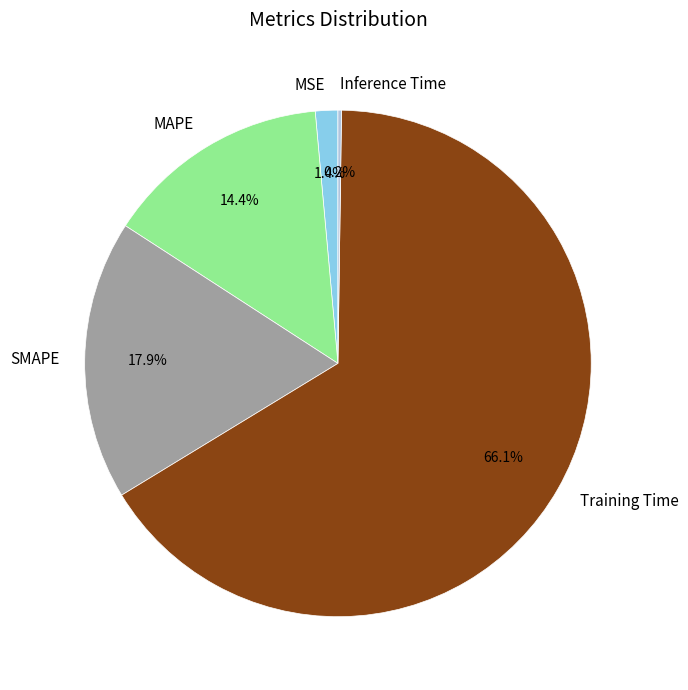

Approximately how many times larger is the value at SMAPE compared to Training Time?

0.3